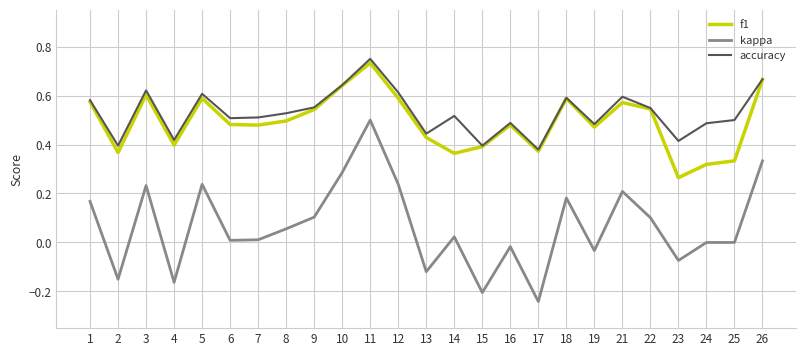

True or false: kappa and f1 cross at least once.

False